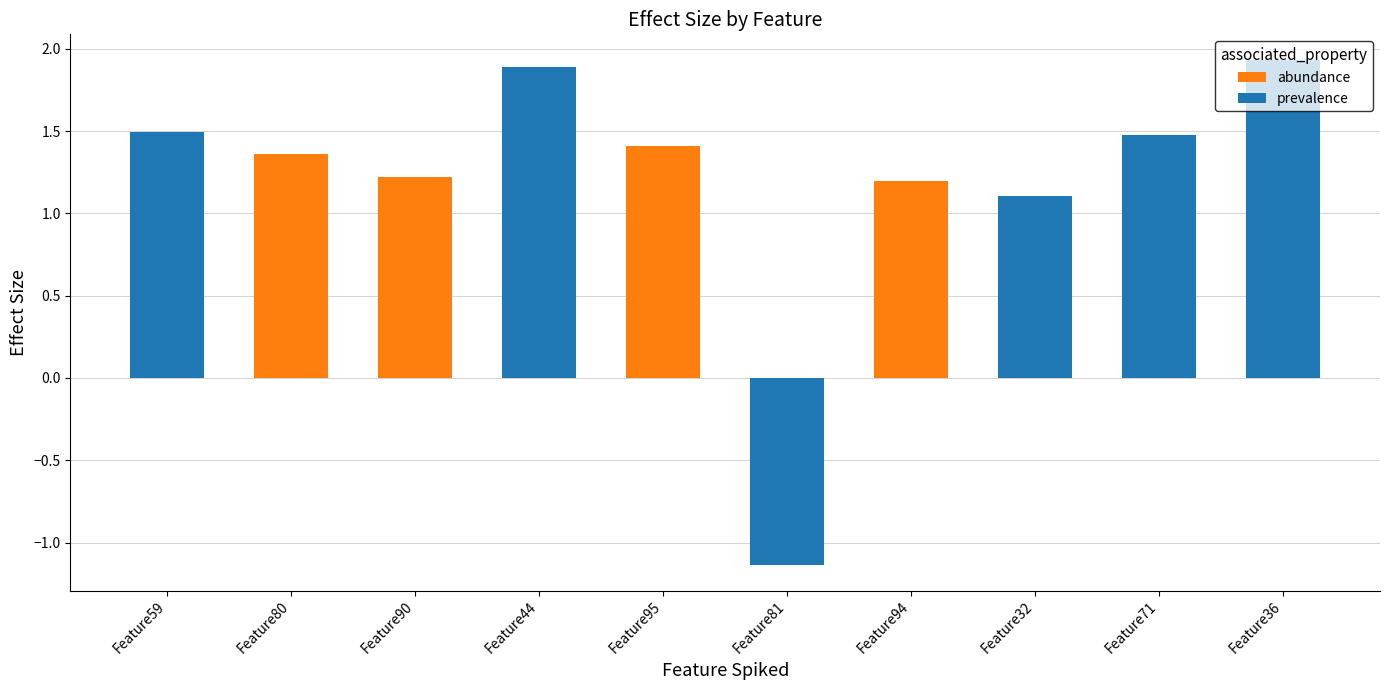

What are all the series names shown in the legend?

abundance, prevalence